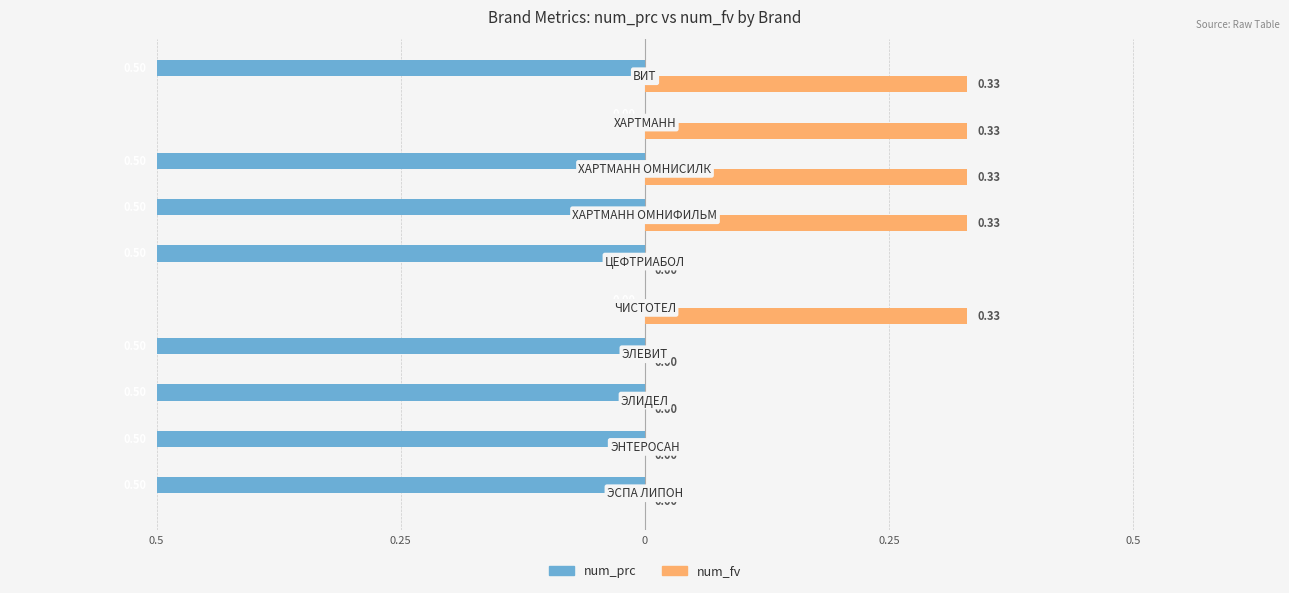

What are all the series names shown in the legend?

num_prc, num_fv